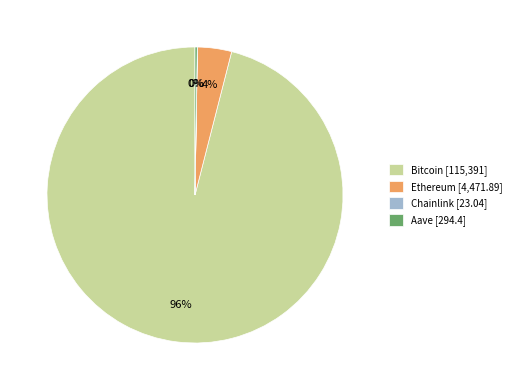

Which category accounts for the majority?

Bitcoin